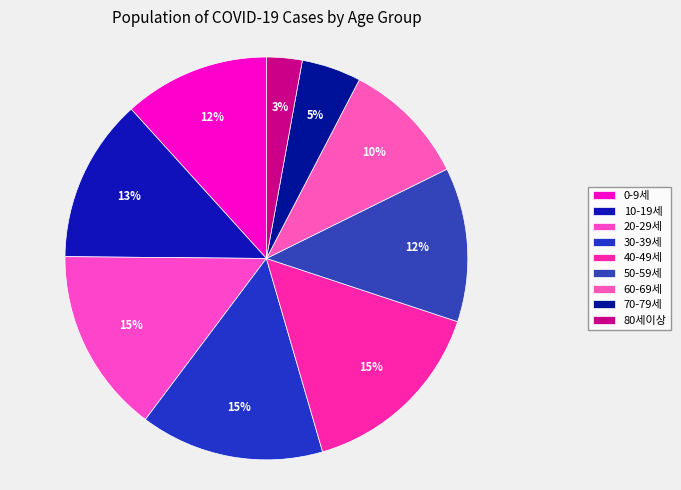

What is the smallest slice in the pie chart?

80세이상